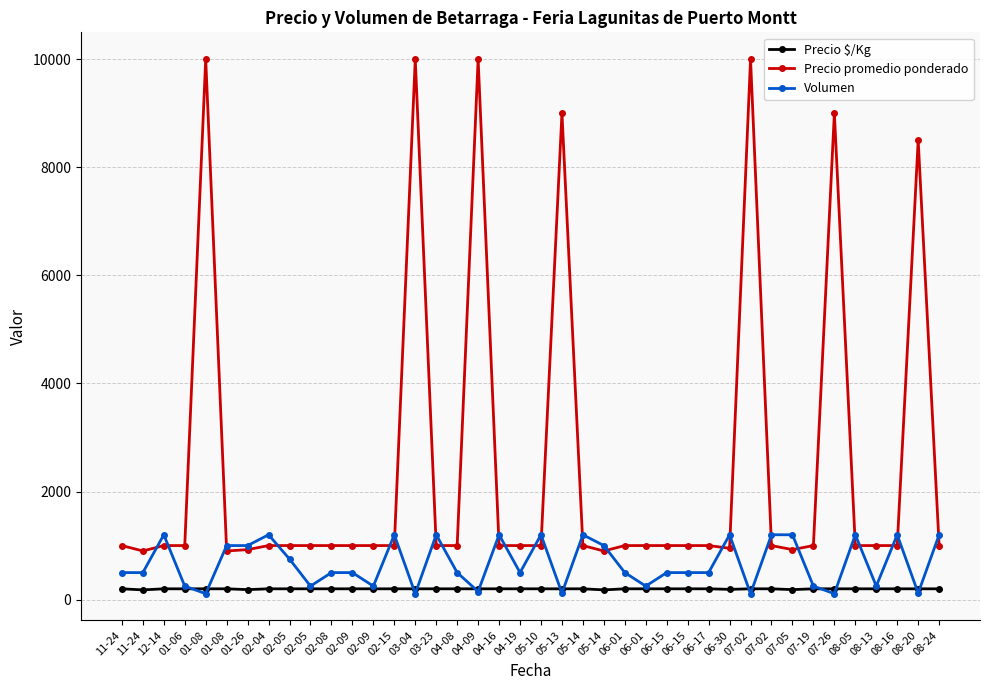

At which category is the sum across all series the highest?

04-09